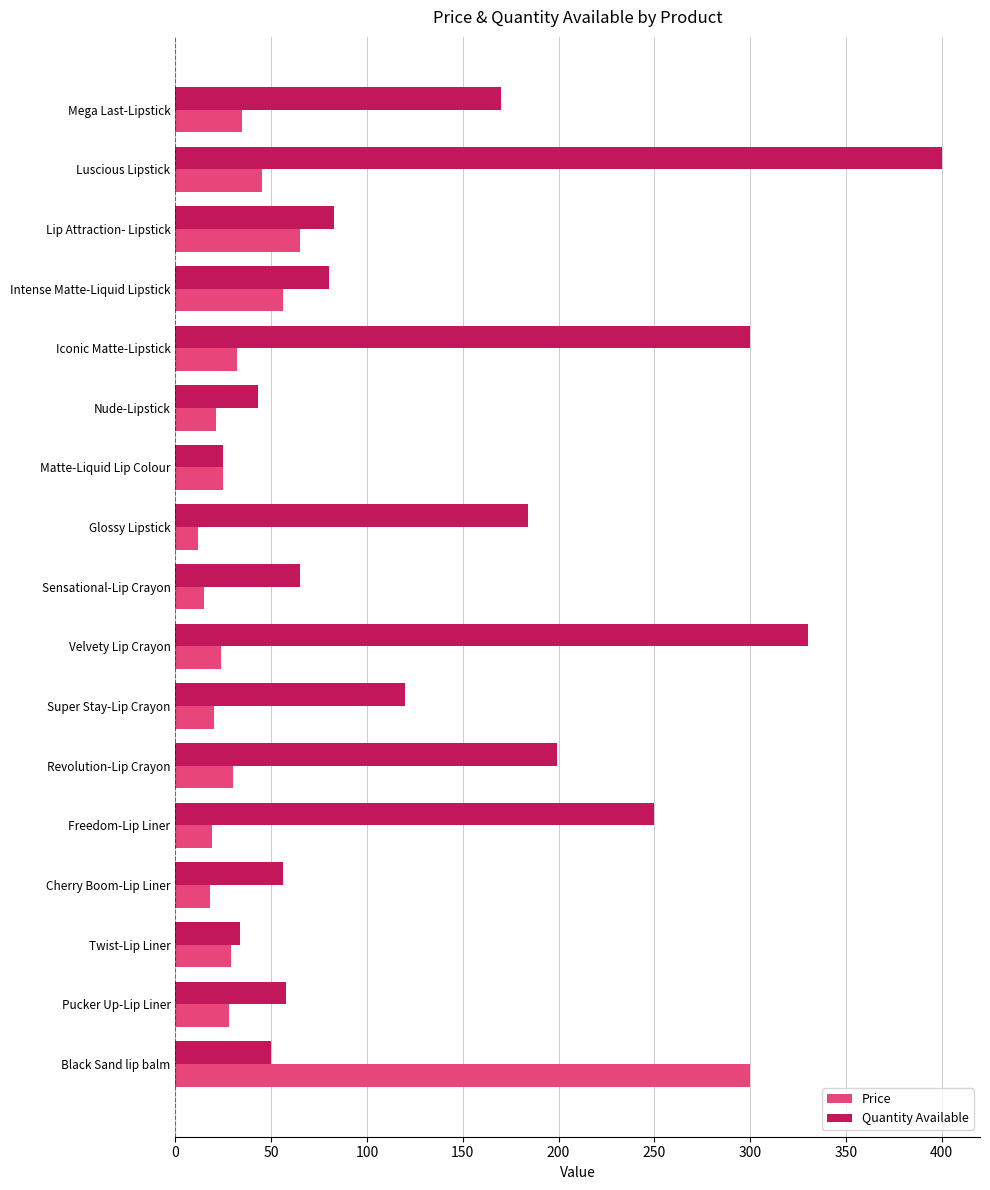

What is the difference between the second highest and minimum values in the Price series?

53